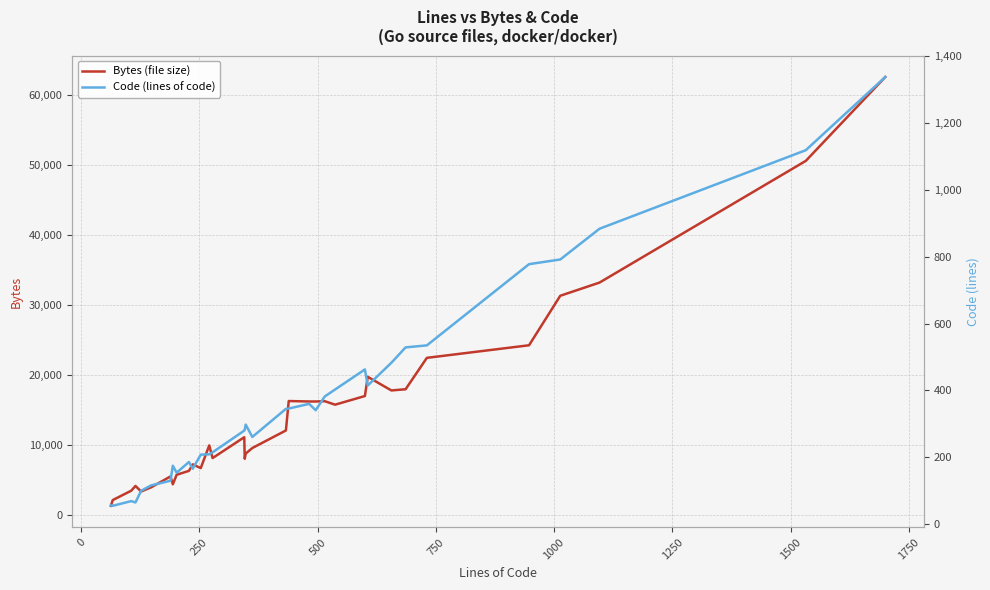

Count the number of categories in the chart.

34